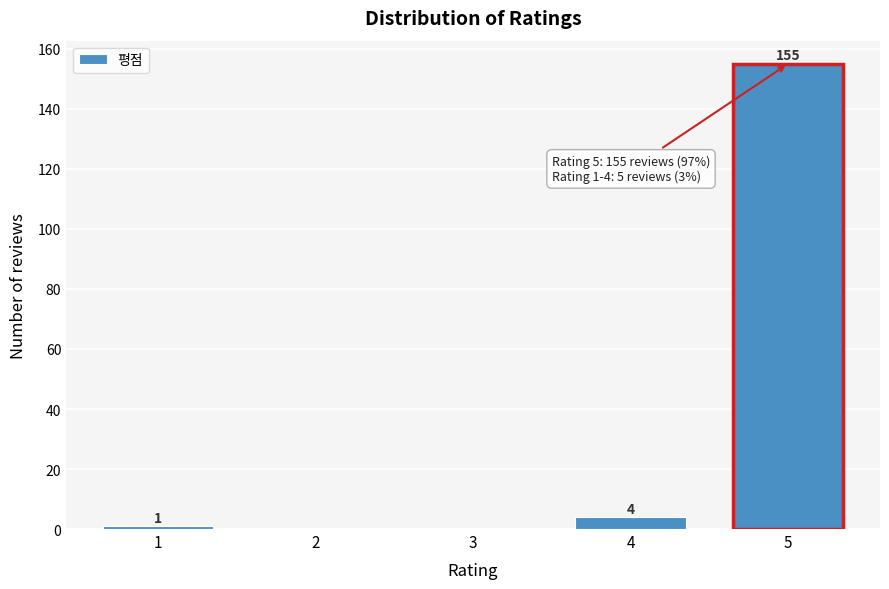

Reading right to left, extract all data points from this chart.

5=155	4=4	3=0	2=0	1=1